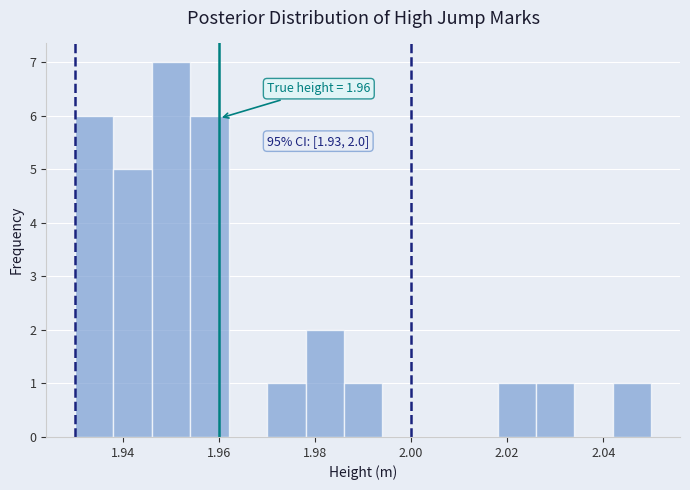

Over which range of the x-axis is the bar tallest?

1.946 to 1.954